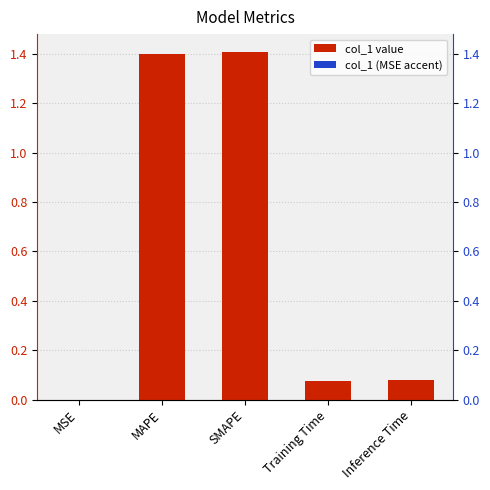

What is the sum of all values?

3.0